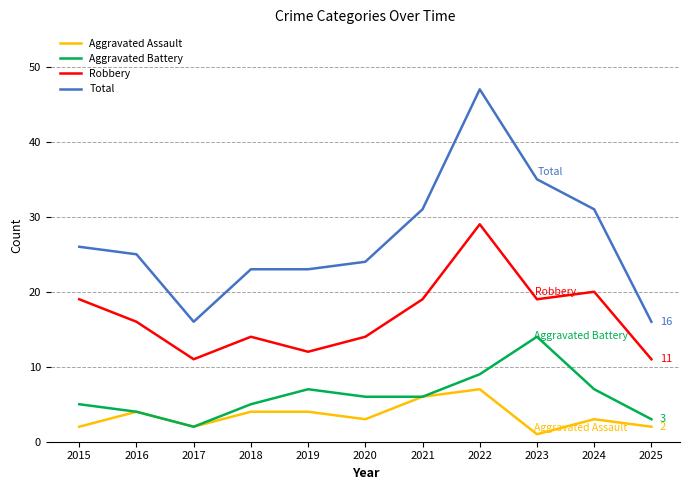

Where is the first local maximum for Aggravated Assault?

2016